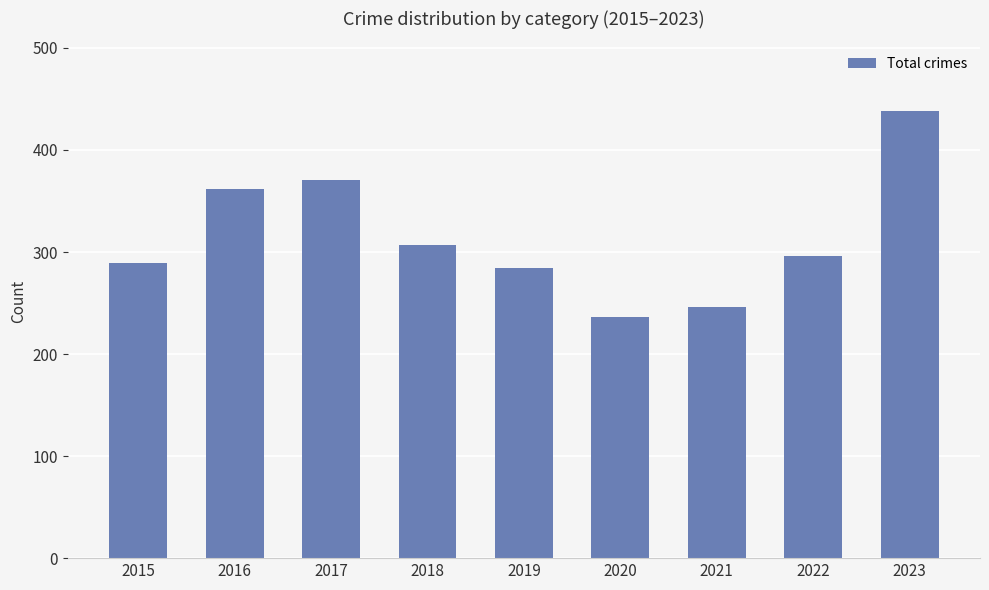

What is the change in value from 2015 to 2018?

+18